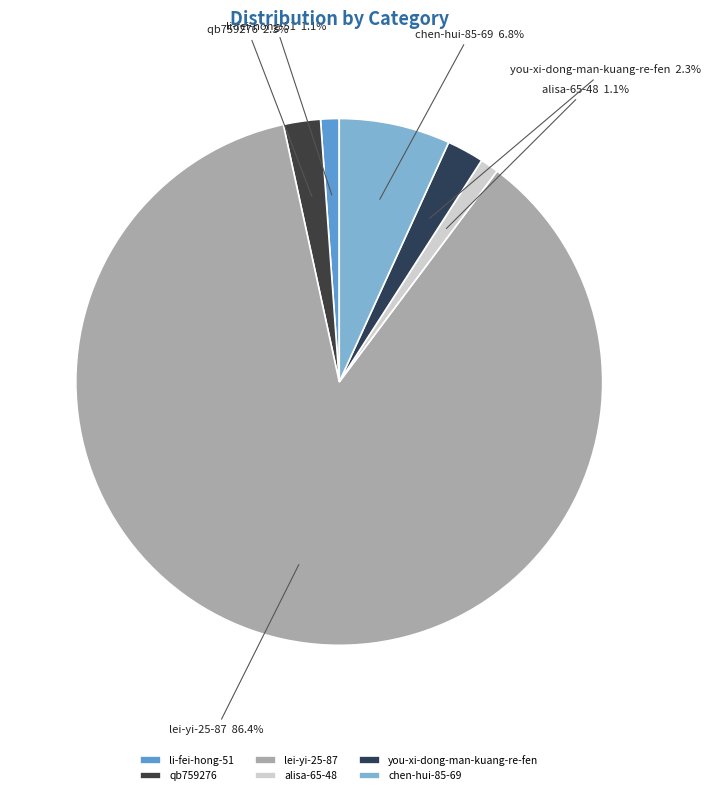

Which category has the biggest portion of the pie?

lei-yi-25-87